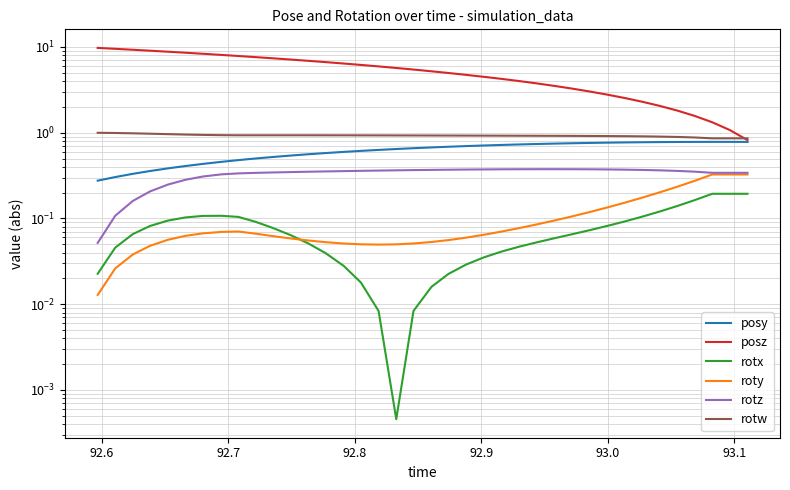

Reading left to right, transcribe all the data shown in this chart.

posy: 0.3	0.3	0.3	0.4	0.4	0.4	0.4	0.5	0.5	0.5	0.5	0.5	0.6	0.6	0.6	0.6	0.6	0.6	0.7	0.7	0.7	0.7	0.7	0.7	0.7	0.7	0.7	0.8	0.8	0.8	0.8	0.8	0.8	0.8	0.8	0.8	0.8	0.8
posz: 9.8	9.5	9.3	9.0	8.8	8.6	8.3	8.1	7.8	7.6	7.4	7.1	6.9	6.7	6.4	6.2	5.9	5.7	5.5	5.2	5.0	4.7	4.5	4.2	4.0	3.8	3.5	3.3	3.0	2.8	2.5	2.3	2.1	1.8	1.6	1.3	1.1	0.8
rotx: 0.0	0.0	0.1	0.1	0.1	0.1	0.1	0.1	0.1	0.1	0.1	0.1	0.1	0.0	0.0	0.0	0.0	0.0	0.0	0.0	0.0	0.0	0.0	0.0	0.0	0.1	0.1	0.1	0.1	0.1	0.1	0.1	0.1	0.1	0.2	0.2	0.2	0.2
roty: 0.0	0.0	0.0	0.0	0.1	0.1	0.1	0.1	0.1	0.1	0.1	0.1	0.1	0.1	0.1	0.0	0.0	0.0	0.1	0.1	0.1	0.1	0.1	0.1	0.1	0.1	0.1	0.1	0.1	0.1	0.2	0.2	0.2	0.2	0.3	0.3	0.3	0.3
rotz: 0.1	0.1	0.2	0.2	0.2	0.3	0.3	0.3	0.3	0.3	0.3	0.3	0.4	0.4	0.4	0.4	0.4	0.4	0.4	0.4	0.4	0.4	0.4	0.4	0.4	0.4	0.4	0.4	0.4	0.4	0.4	0.4	0.4	0.4	0.4	0.3	0.3	0.3
rotw: 1.0	1.0	1.0	1.0	1.0	1.0	0.9	0.9	0.9	0.9	0.9	0.9	0.9	0.9	0.9	0.9	0.9	0.9	0.9	0.9	0.9	0.9	0.9	0.9	0.9	0.9	0.9	0.9	0.9	0.9	0.9	0.9	0.9	0.9	0.9	0.9	0.9	0.9